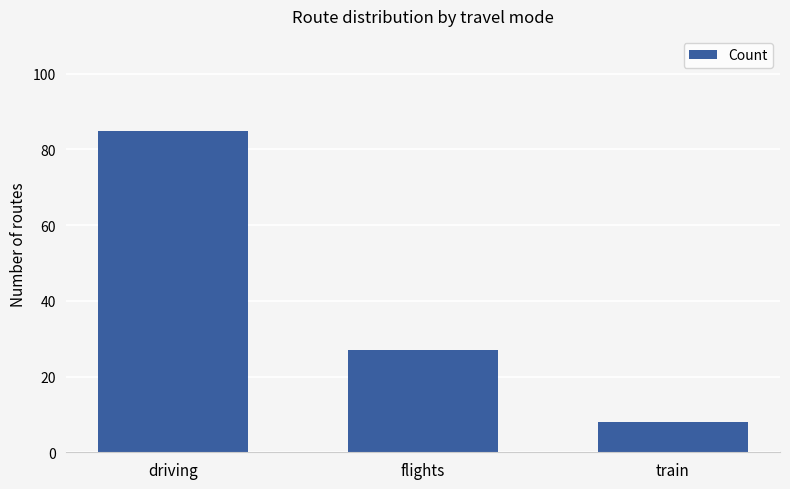

Approximately how many times larger is the value at flights compared to driving?

0.3